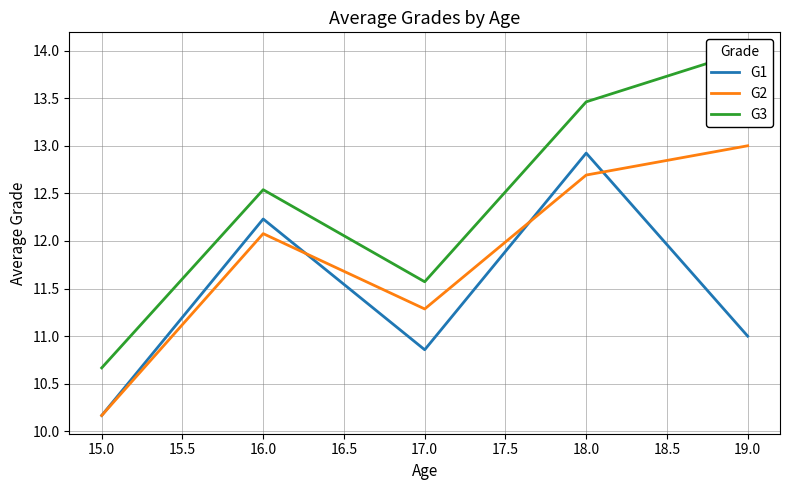

What is the sum of the G2 values at 15.0 and 16.0?

22.2